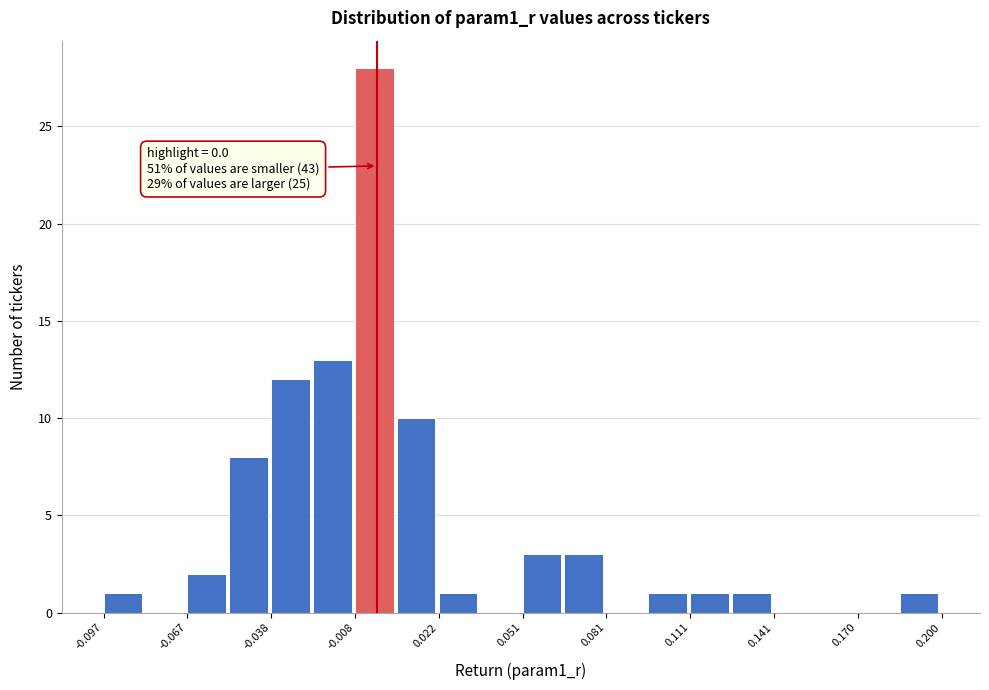

Read against the x-axis, roughly where is the centre of the tallest bar?

0.000